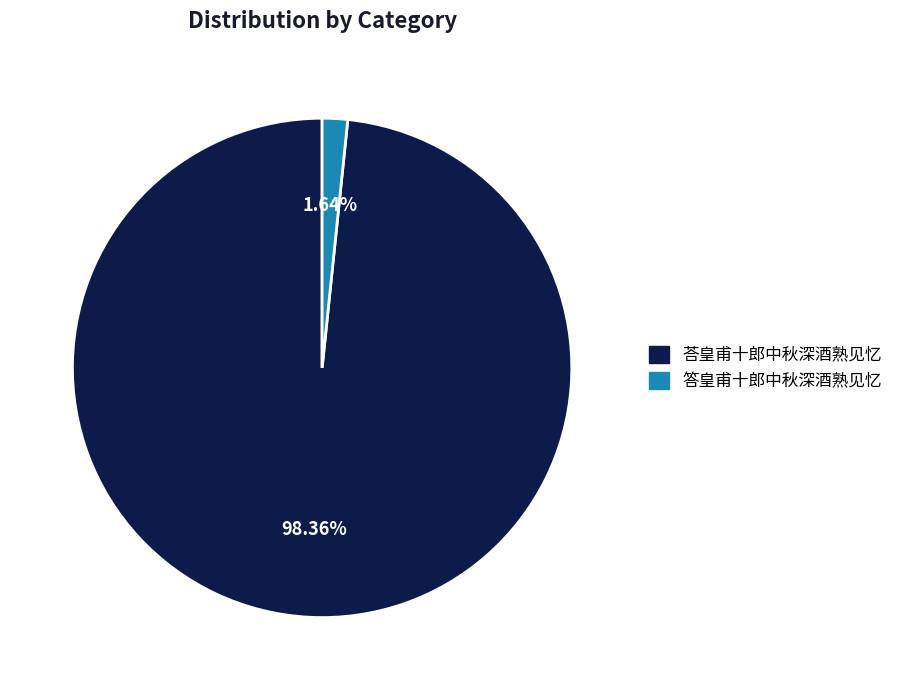

True or false: 答皇甫十郎中秋深酒熟见忆 accounts for 2% of the total.

True